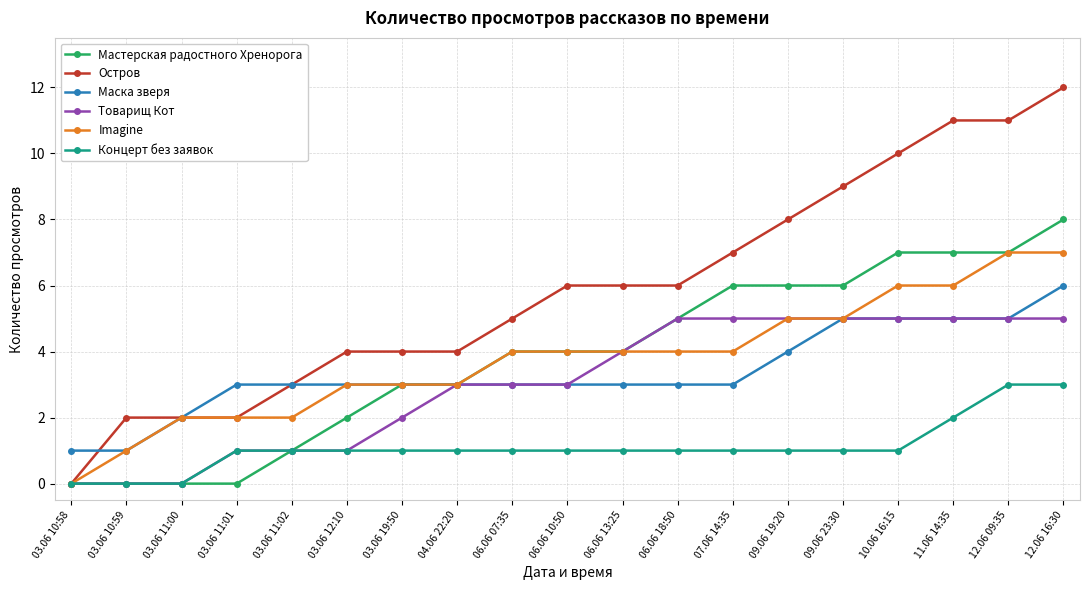

Which series changed the most between 03.06 11:01 and 03.06 19:50?

Мастерская радостного Хренорога